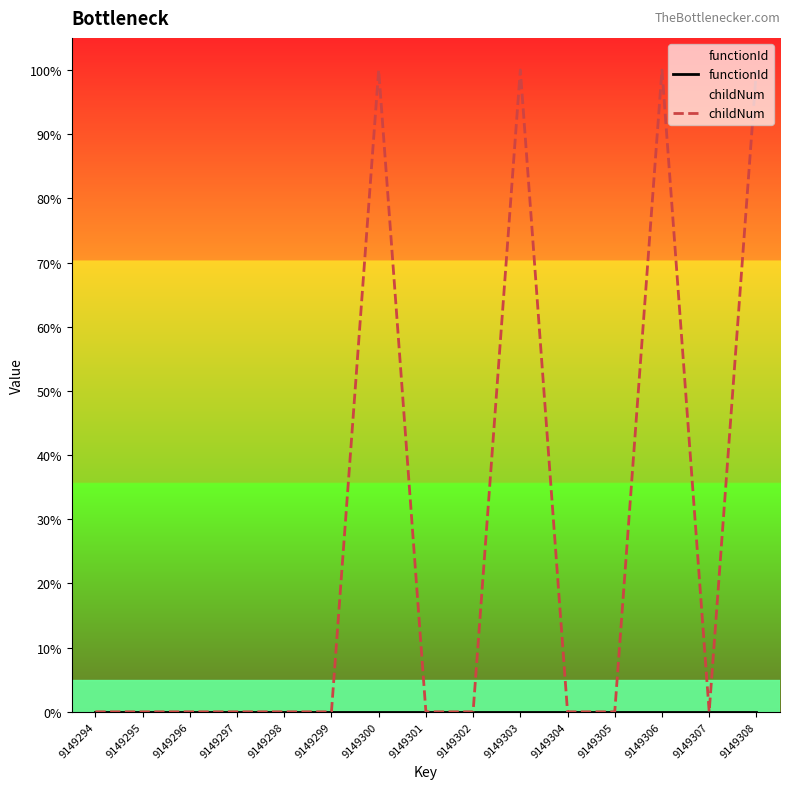

How many data points in childNum are above 0?

4